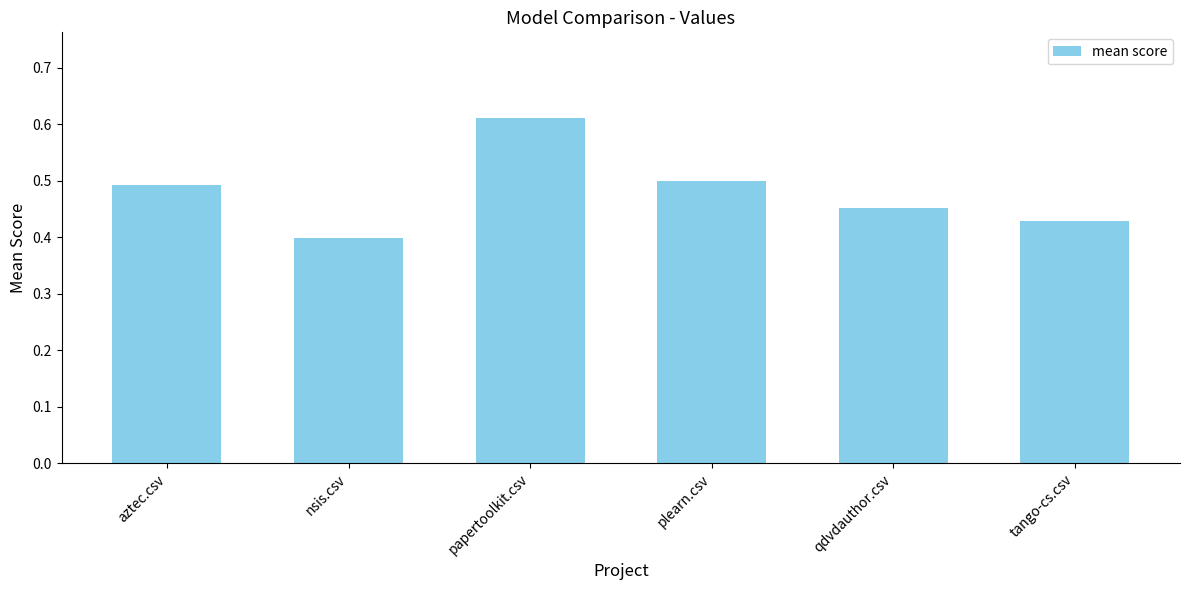

Where is the data nearest to the value 0?

nsis.csv